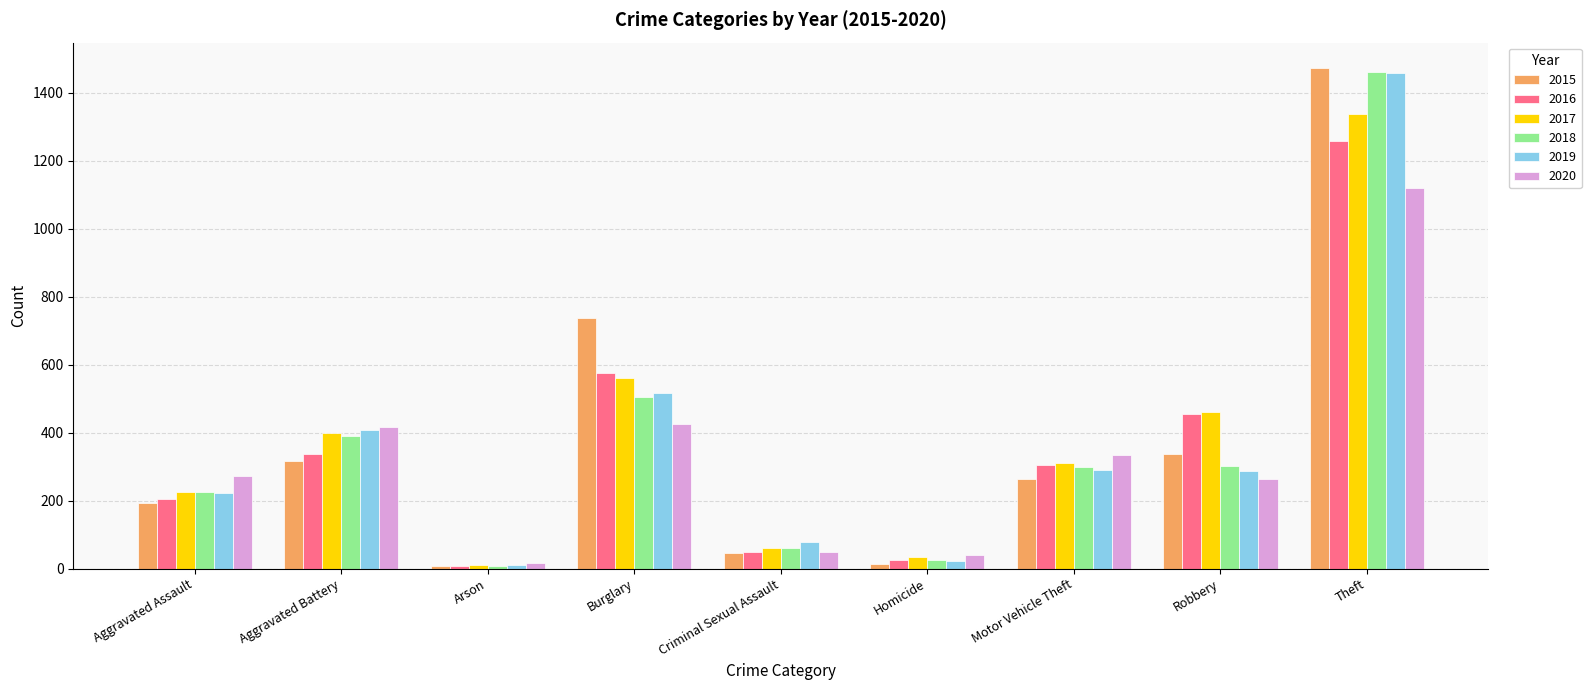

What is the minimum value for 2020?

17